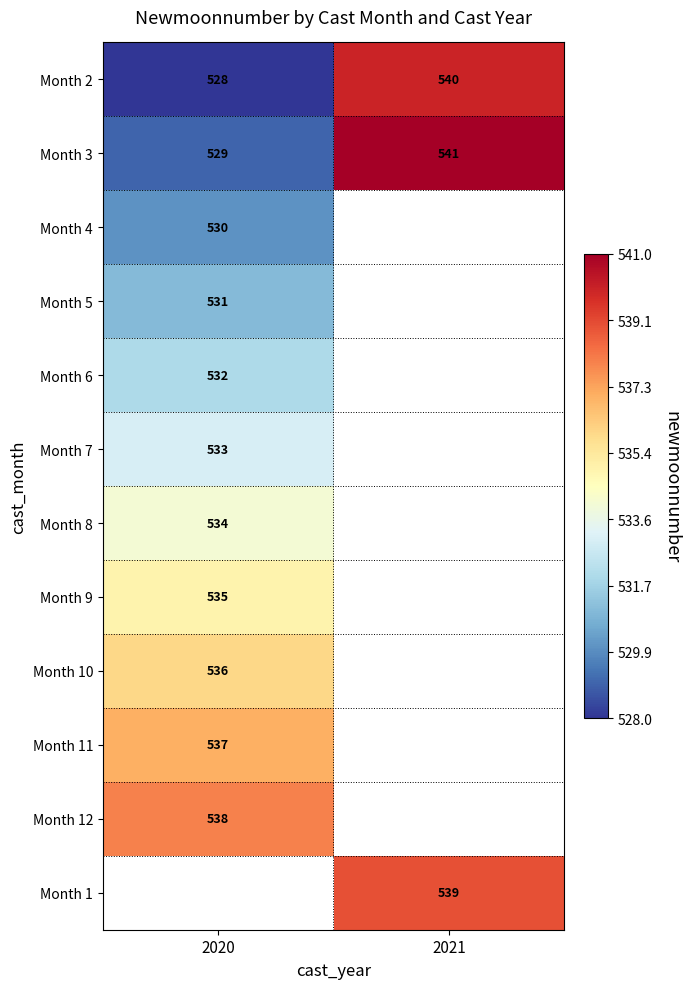

What is the difference between the maximum and minimum values in the Month 2 series?

12